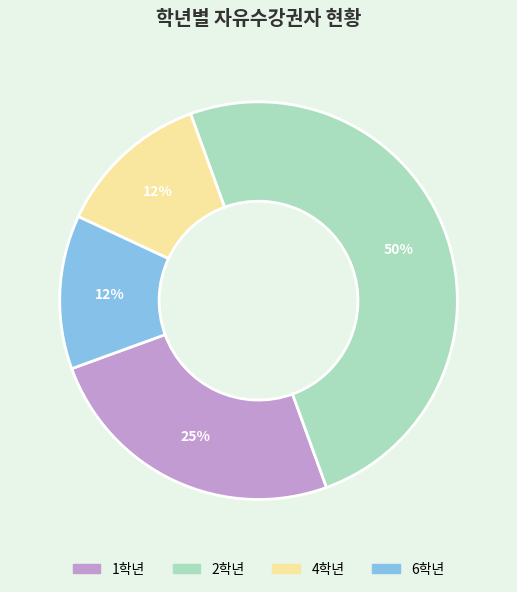

Is 1학년 the majority of the pie?

No